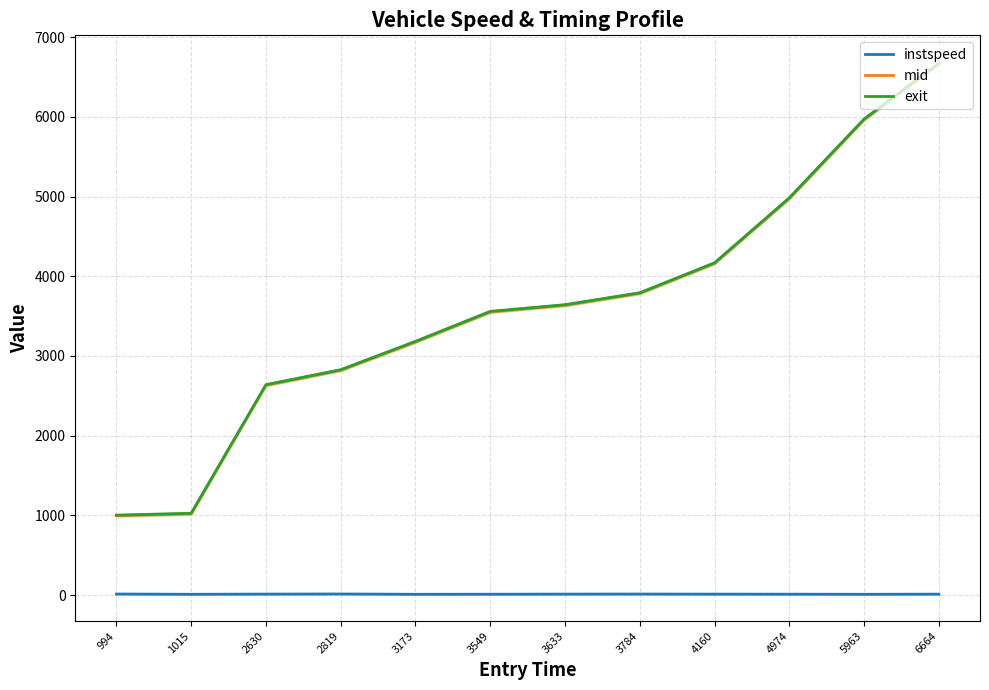

Reading right to left, extract all data points from this chart.

instspeed: 11.9	10.0	11.4	11.9	13.0	12.3	10.9	10.1	13.8	12.4	10.1	13.4
mid: 6669.0	5968.1	4979.1	4164.2	3788.5	3637.4	3554.1	3178.0	2823.2	2634.5	1020.2	998.3
exit: 6674.4	5973.7	4984.8	4169.2	3793.2	3643.5	3559.5	3183.8	2827.6	2640.1	1026.5	1002.9